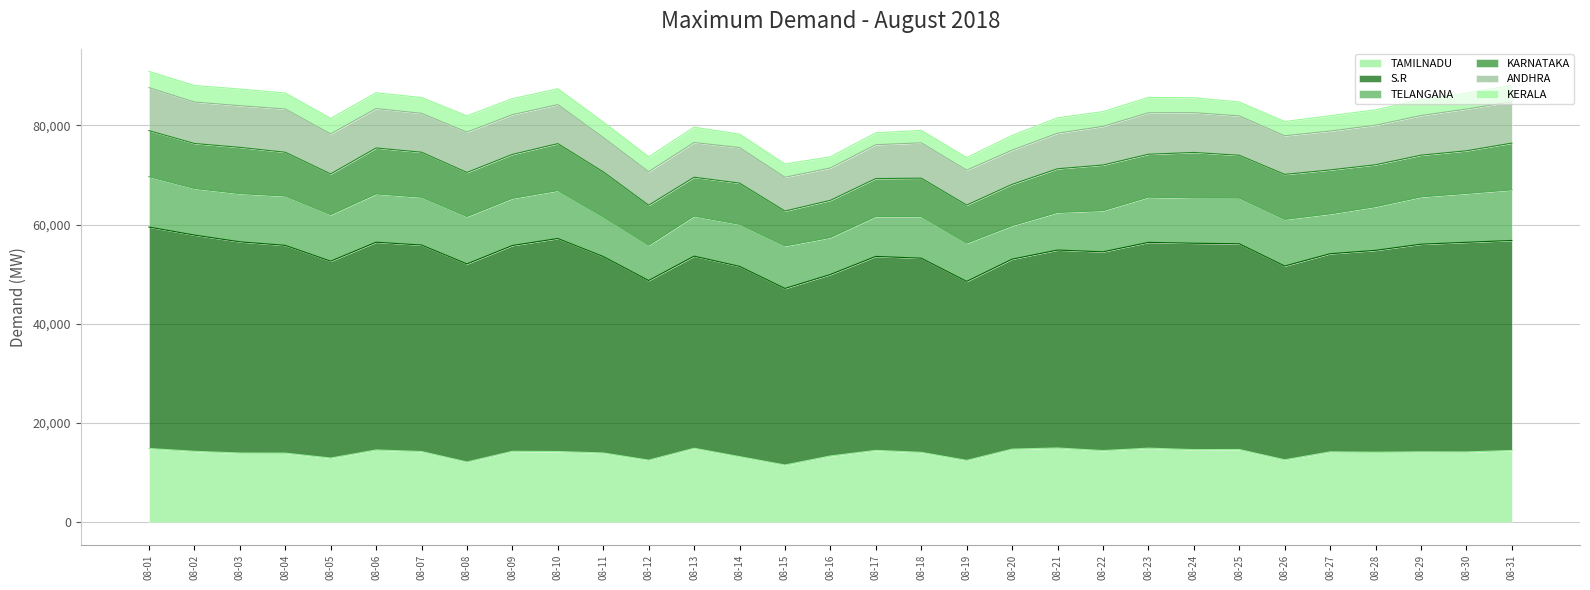

Reading left to right, transcribe all the data shown in this chart.

TAMILNADU: 14882	14322	13970	13953	12961	14587	14275	12168	14318	14273	13984	12539	14932	13243	11565	13377	14508	14107	12490	14761	14984	14464	14950	14653	14681	12607	14207	14135	14211	14189	14490
S.R: 44617	43557	42549	41851	39656	41852	41596	39900	41458	42911	39570	36183	38699	38331	35559	36558	39071	39110	36052	38264	39875	40037	41456	41580	41444	39037	39911	40663	41828	42230	42301
TELANGANA: 10149	9387	9712	9932	9371	9727	9634	9535	9492	9649	7962	7105	8069	8461	8555	7453	8038	8375	7697	6739	7570	8289	9109	9119	9210	9391	8029	8795	9525	9840	10198
KARNATAKA: 9274	9065	9320	8827	8207	9258	9065	8889	8862	9464	9104	8067	7828	8315	7035	7493	7649	7745	7682	8333	8807	9201	8646	9169	8619	9066	8853	8453	8410	8599	9417
ANDHRA: 8661	8356	8392	8710	8064	7943	7835	8127	8002	7862	6917	6746	6997	7152	6805	6522	6820	7124	7039	6884	7162	7786	8350	8019	7939	7784	7841	7963	7986	8412	8322
KERALA: 3272	3327	3358	3232	3126	3177	3190	3284	3232	3198	3120	2997	3084	2715	2677	2241	2398	2505	2537	2967	3099	2972	3106	3001	2792	2870	3086	3103	3195	3215	3316